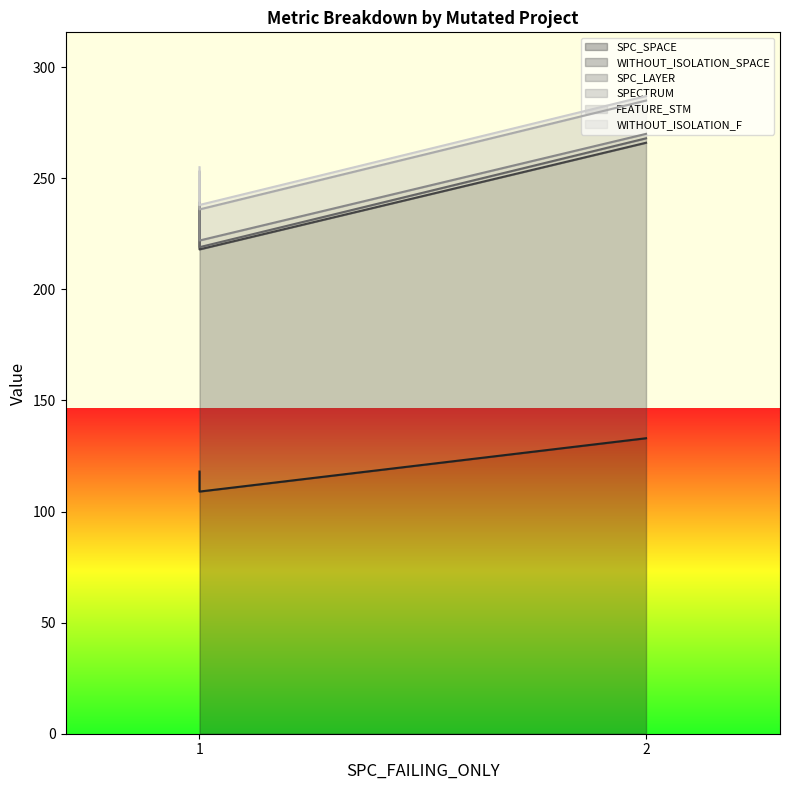

How many lines are shown in the chart?

6